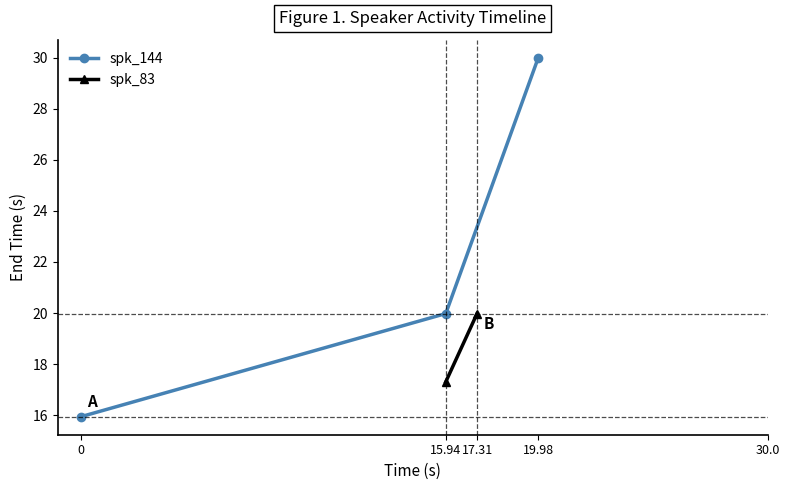

The value of spk_144 at 19.98 is 30.0. True or false?

True